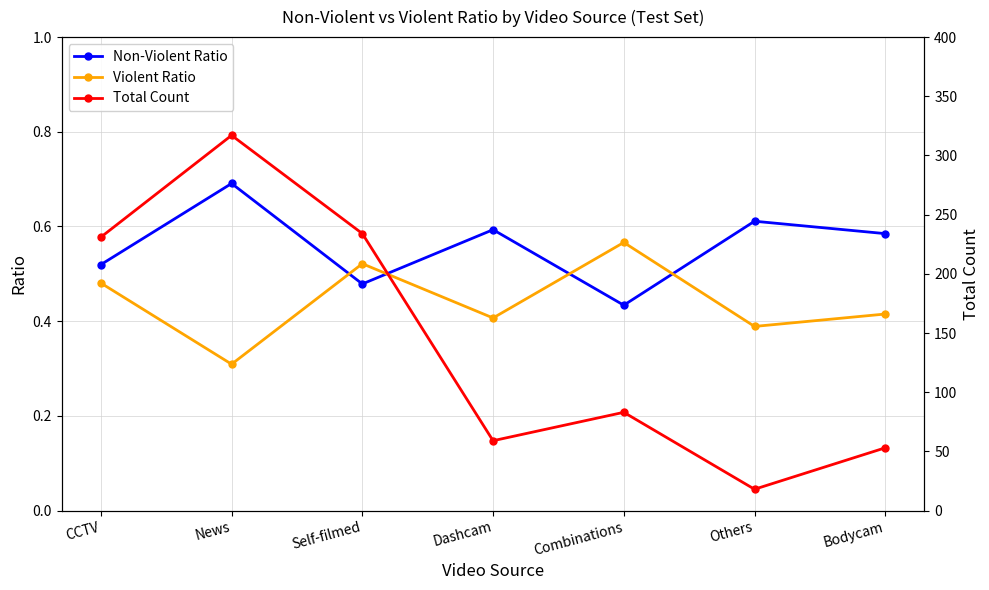

True or false: Non-Violent Ratio has a value of 0.4 at Combinations.

True